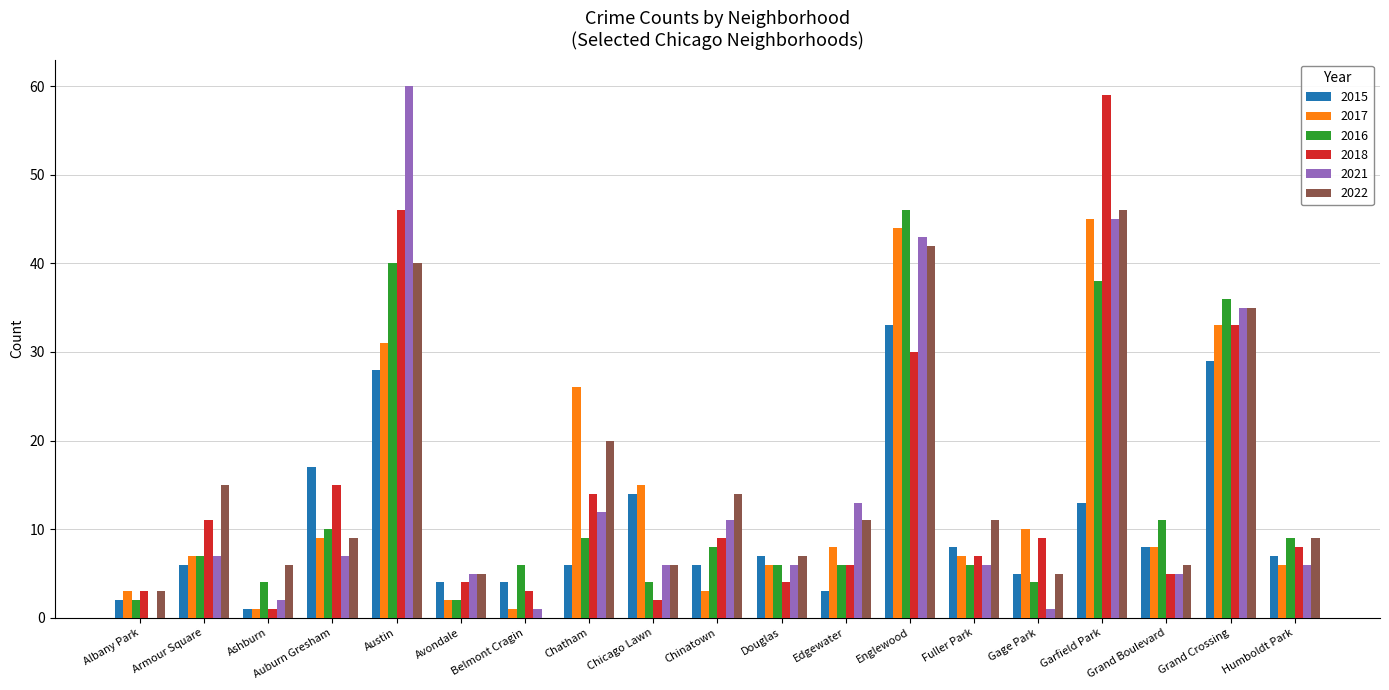

True or false: 2016 has a value of 13 at Chatham.

False